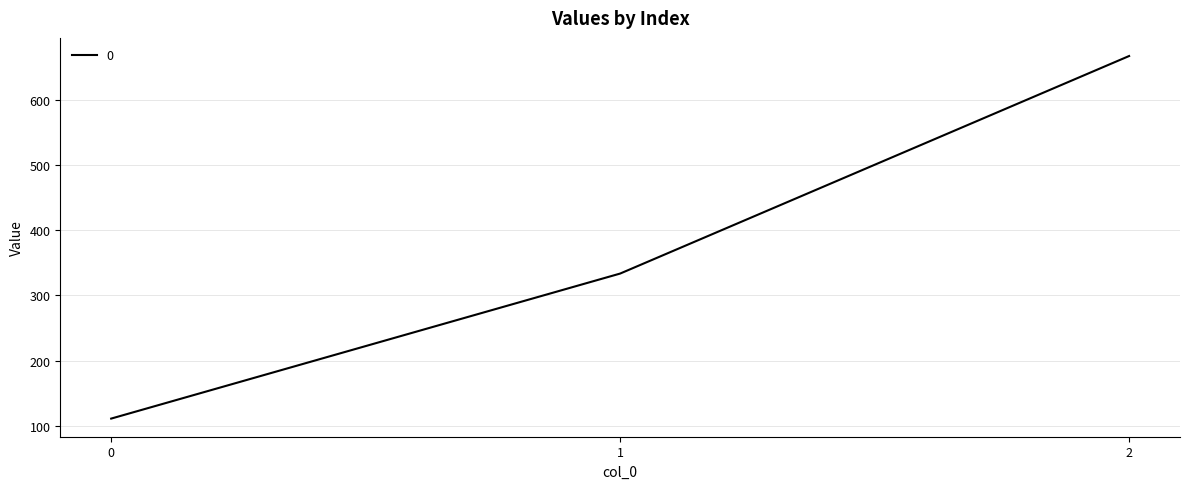

How many series are shown in this chart?

1